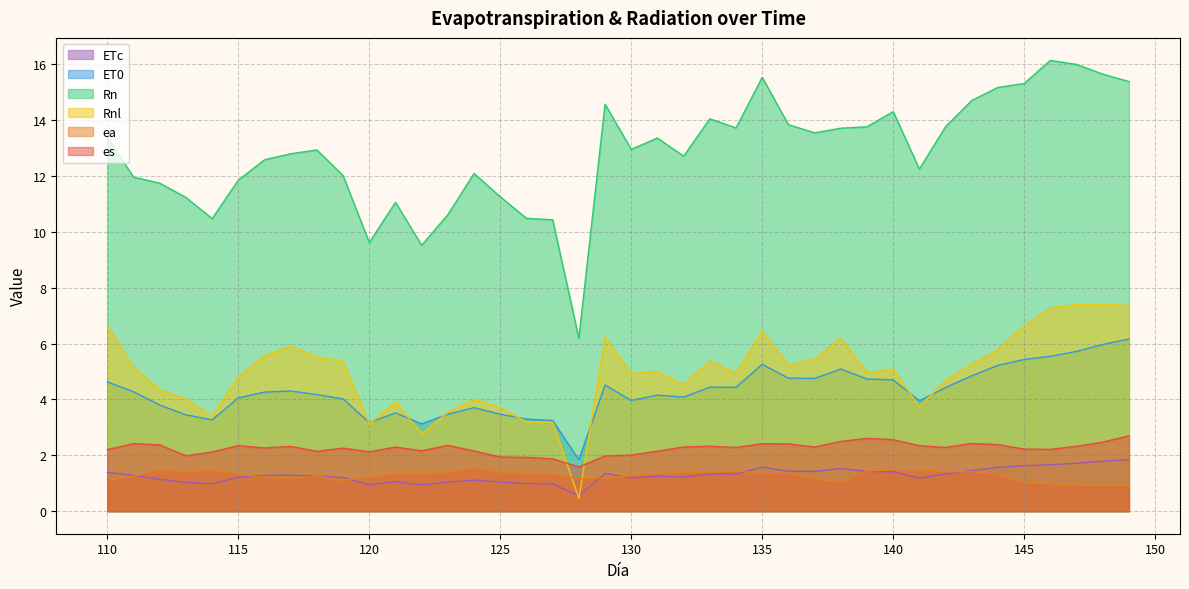

In Rnl, how many points are higher than both neighbors (excluding endpoints)?

10